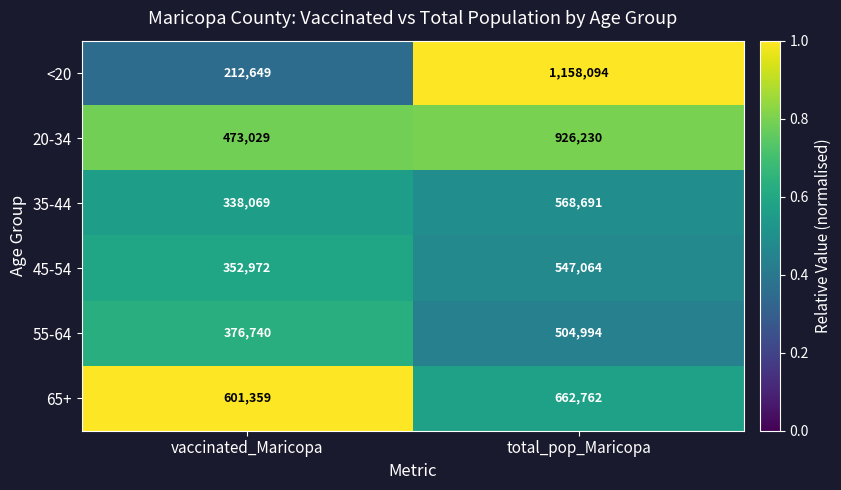

What is the approximate value of <20 at vaccinated_Maricopa?

212649